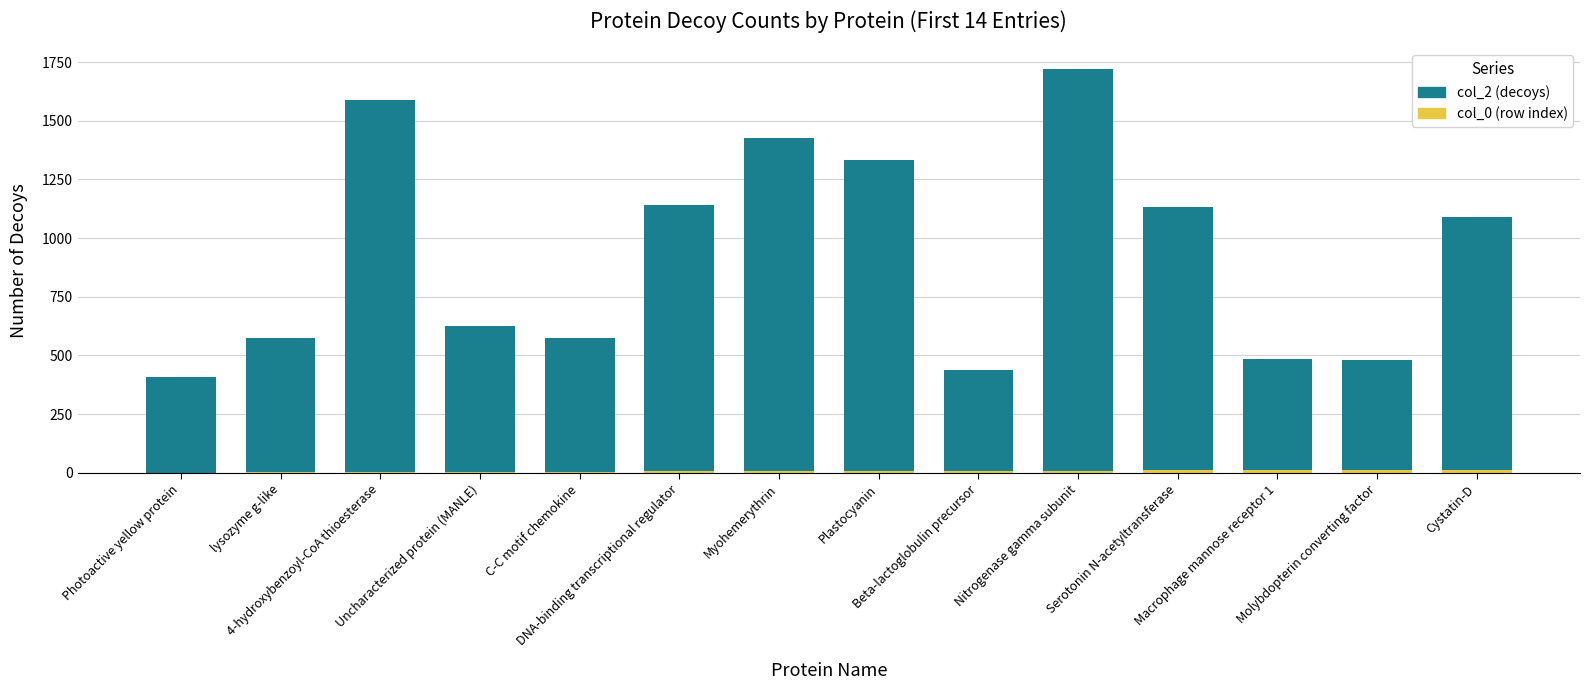

Is it true that col_2 (decoys) equals 620 at 4-hydroxybenzoyl-CoA thioesterase?

False